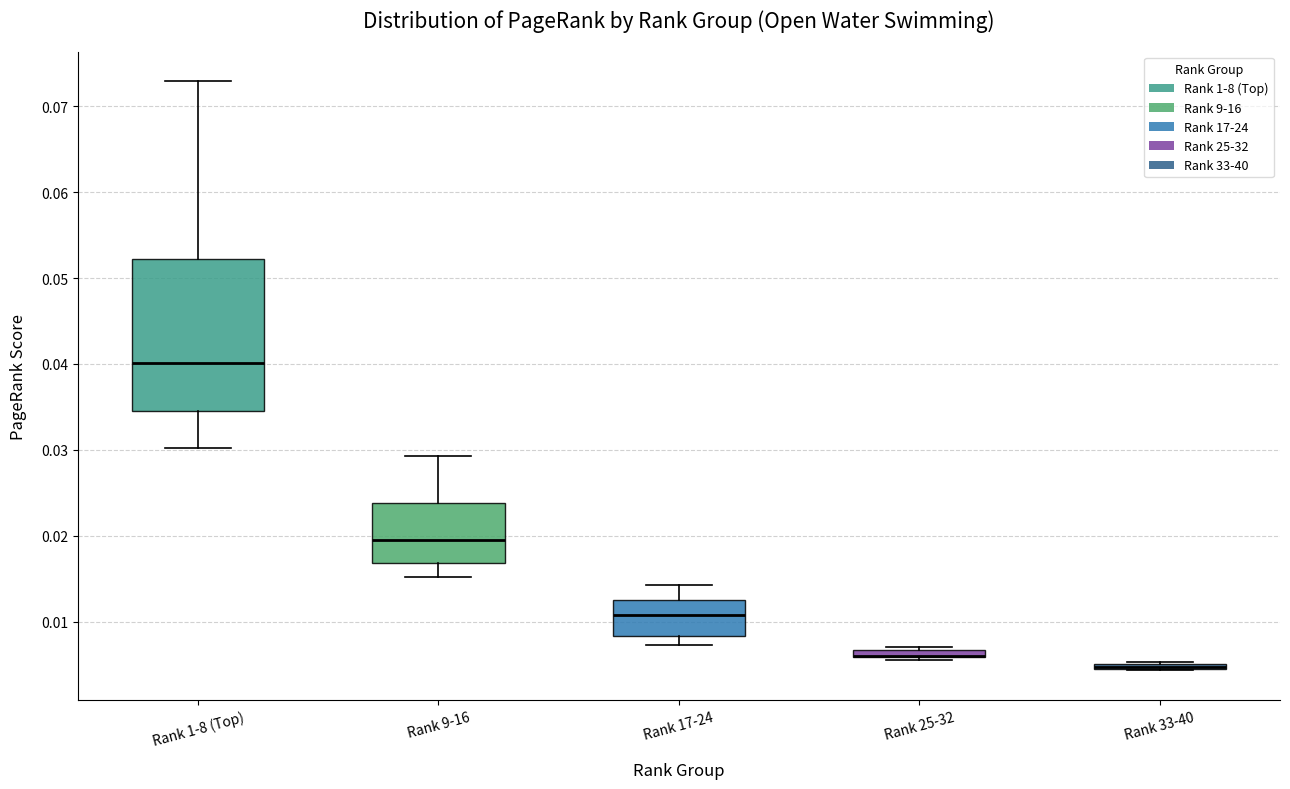

Where is the upper edge of the box for Rank 9-16 on the y-axis? The values are not printed on the chart, so give them approximately, as read against the axis.

0.024